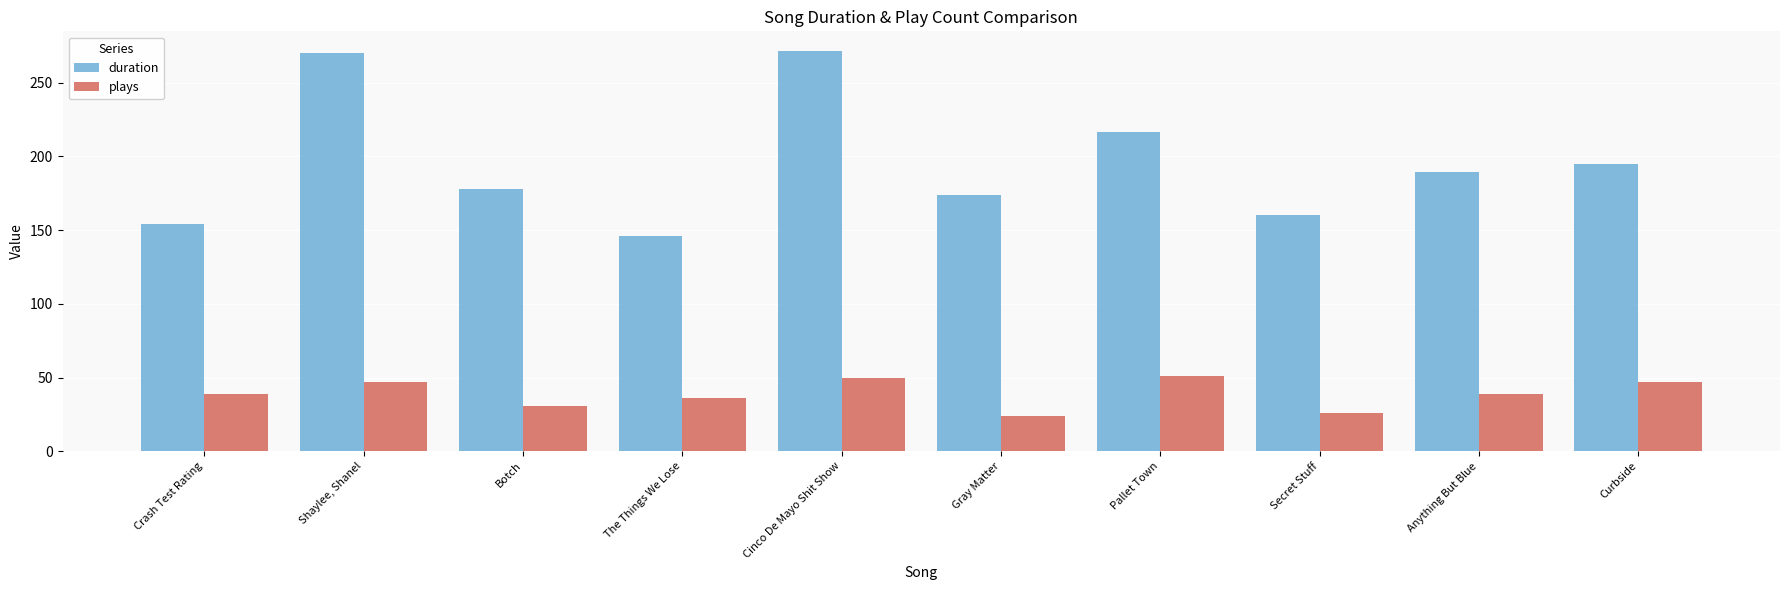

Rank the series at Gray Matter from highest to lowest value.

duration, plays